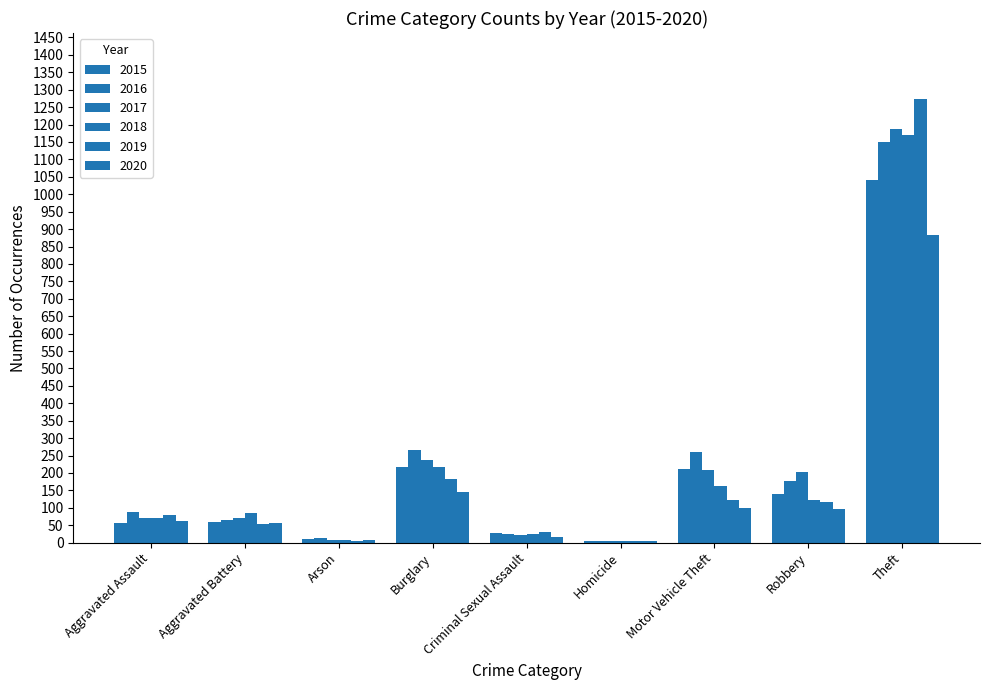

Count the number of categories in the chart.

9